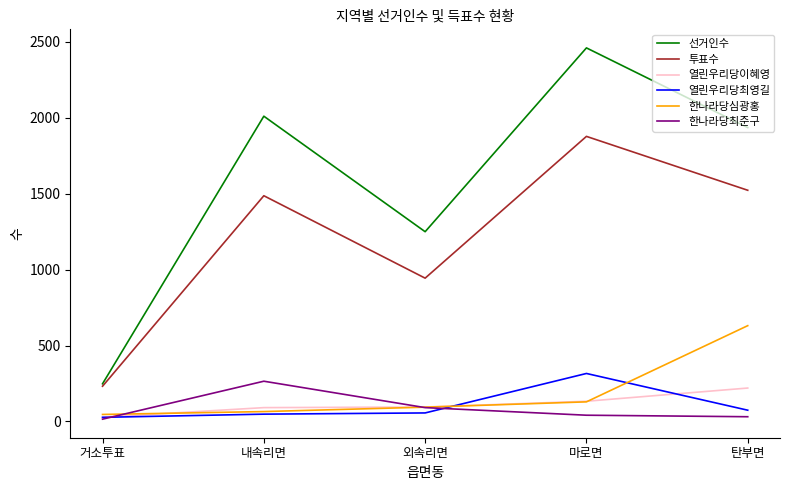

How many lines are shown in the chart?

6